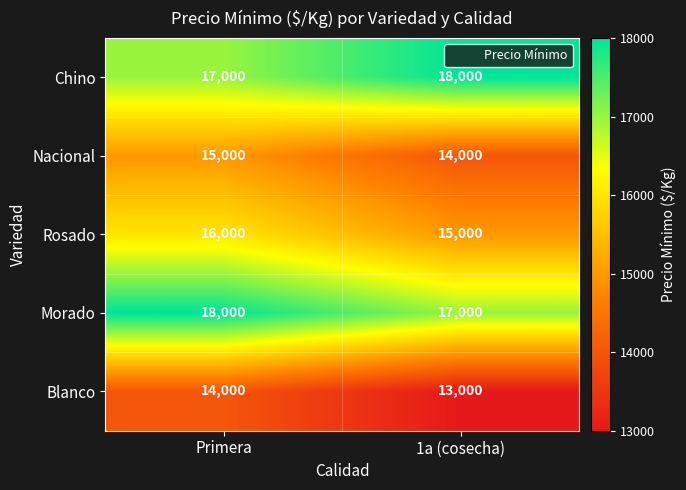

What is the difference between the Blanco values at Primera and 1a (cosecha)?

1000